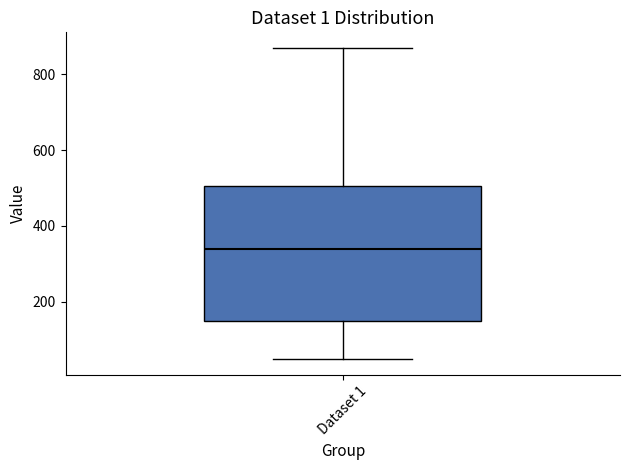

Where does the upper whisker of the box for Dataset 1 end on the y-axis? The values are not printed on the chart, so give them approximately, as read against the axis.

880